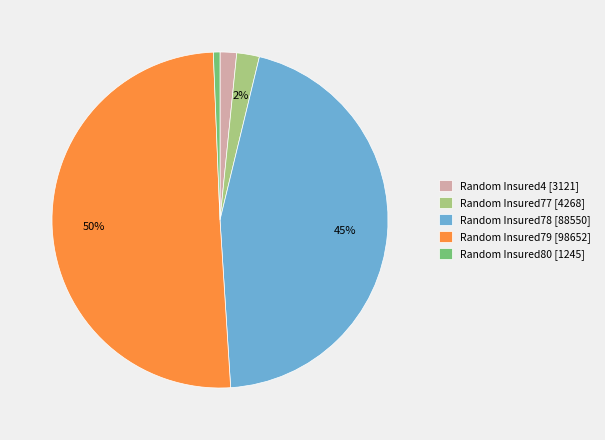

How many segments does this pie chart have?

5